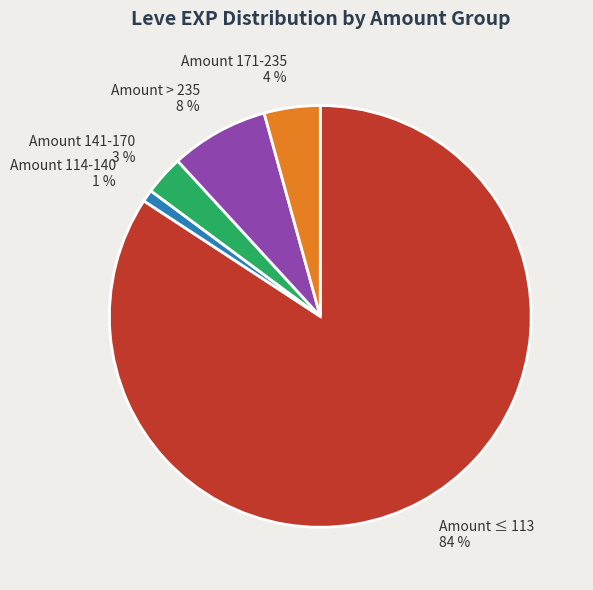

To the nearest percent, what is the difference between the Amount 114-140 and Amount 141-170 slice percentages?

2%